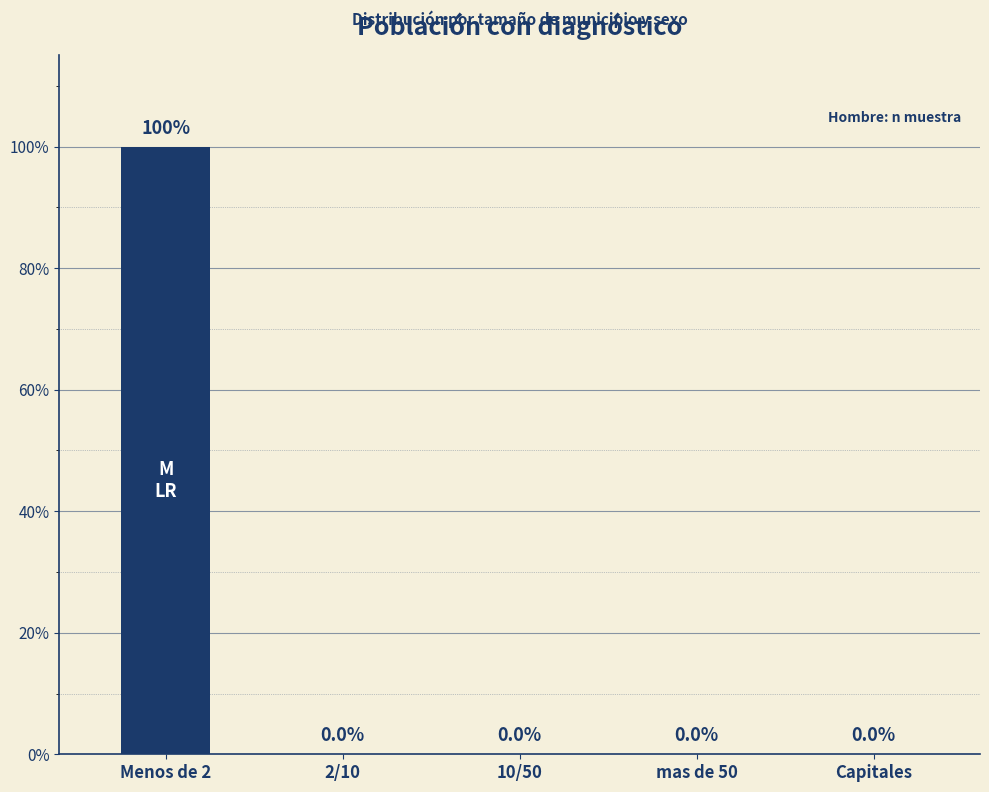

Reading left to right, what are all the values shown in this chart?

100	0	0	0	0